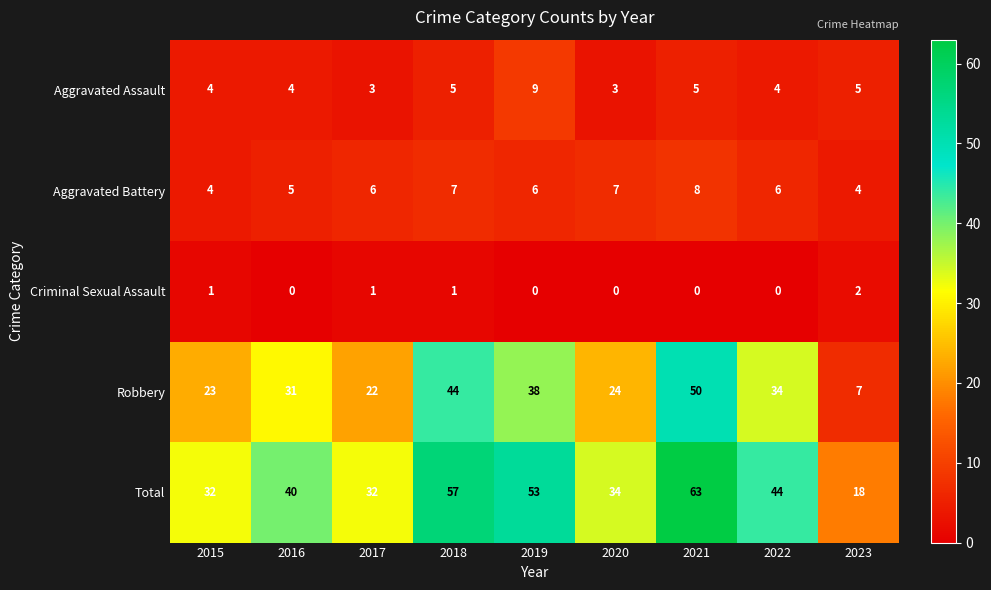

Which series changed the most between 2019 and 2021?

Robbery